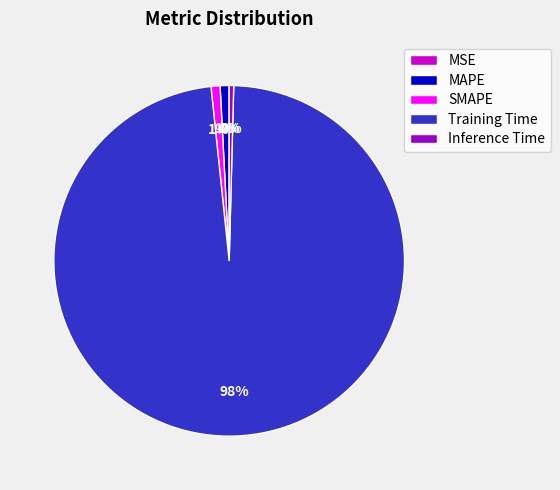

Combined, do SMAPE and Training Time account for over 50%?

Yes